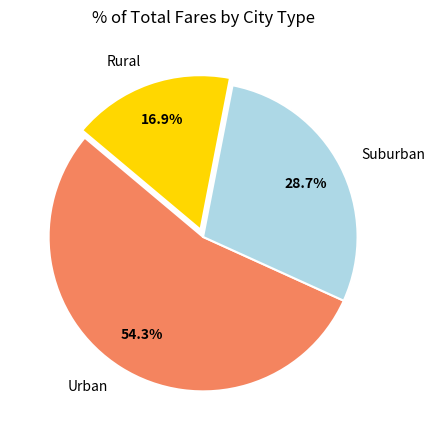

Rank the categories by value from lowest to highest.

Rural, Suburban, Urban